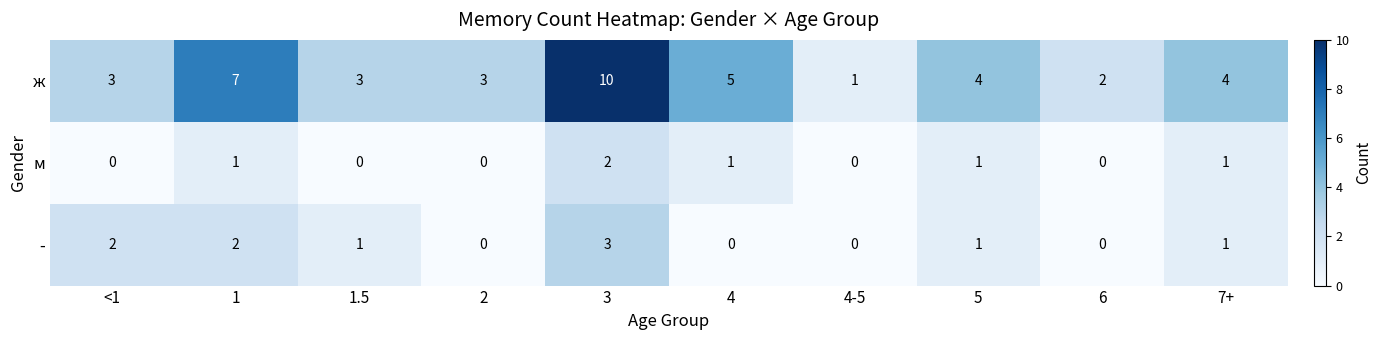

The value of м at 7+ is 1. True or false?

True